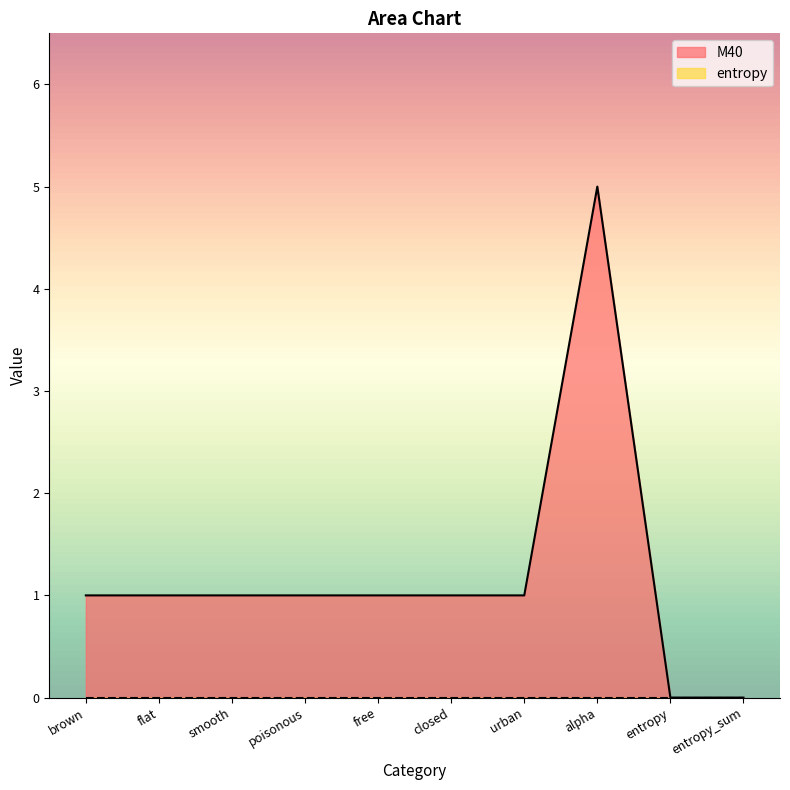

How many data points does each series have?

10